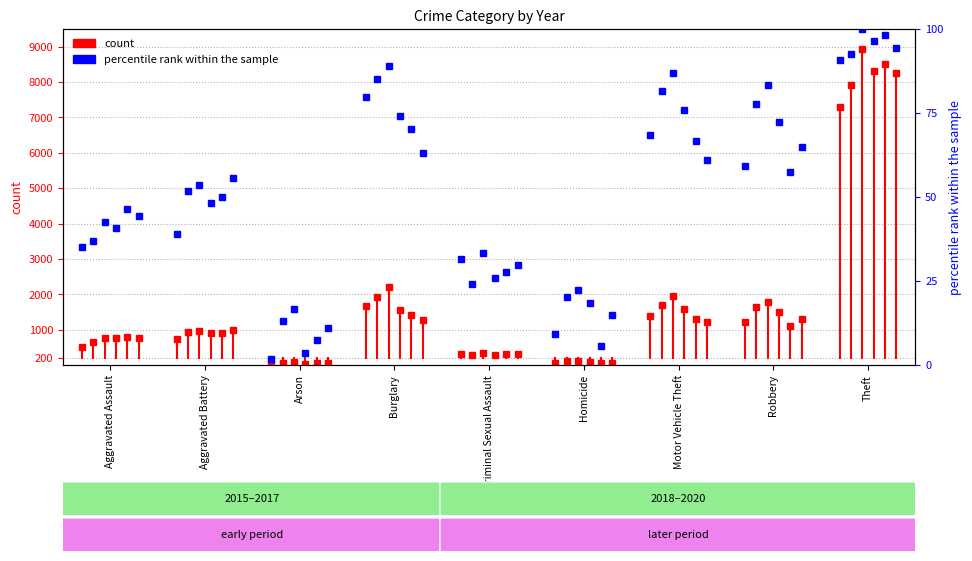

What is the change in value from Aggravated Battery to Arson?

-37.0